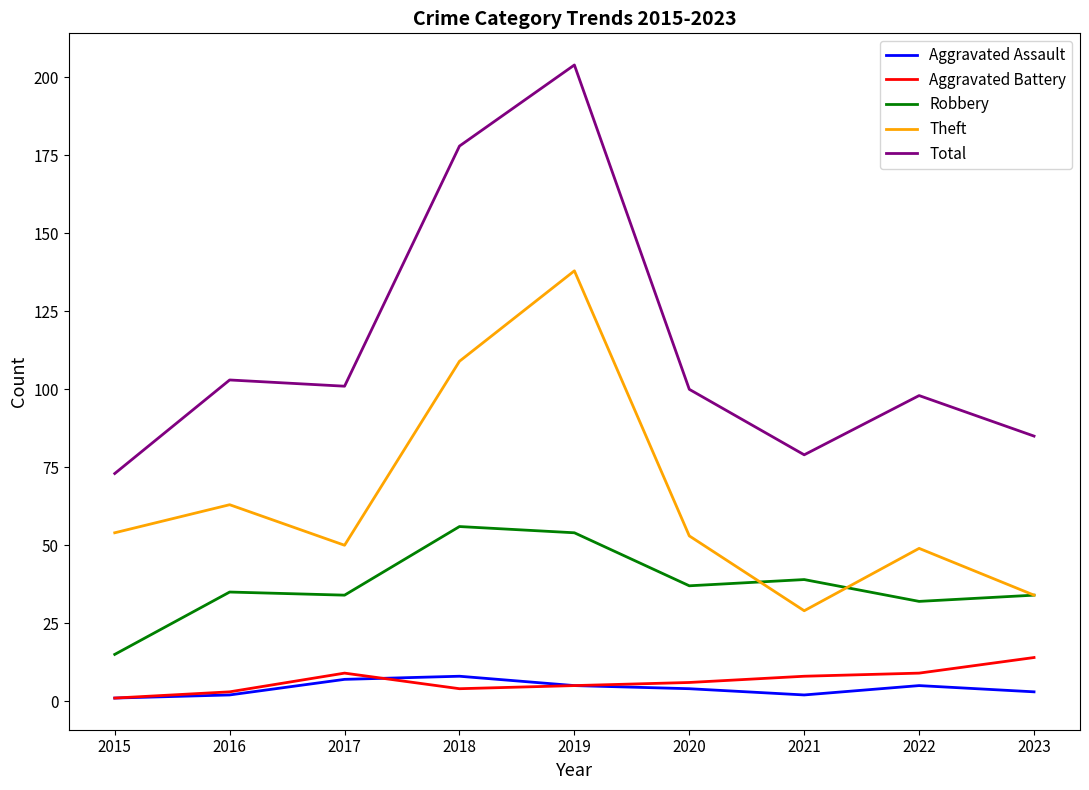

Does the chart have visible grid lines?

No